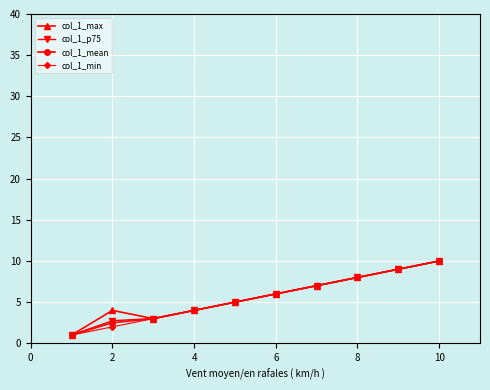

What is the value of the col_1_min point at the 2nd from the left?

2.0